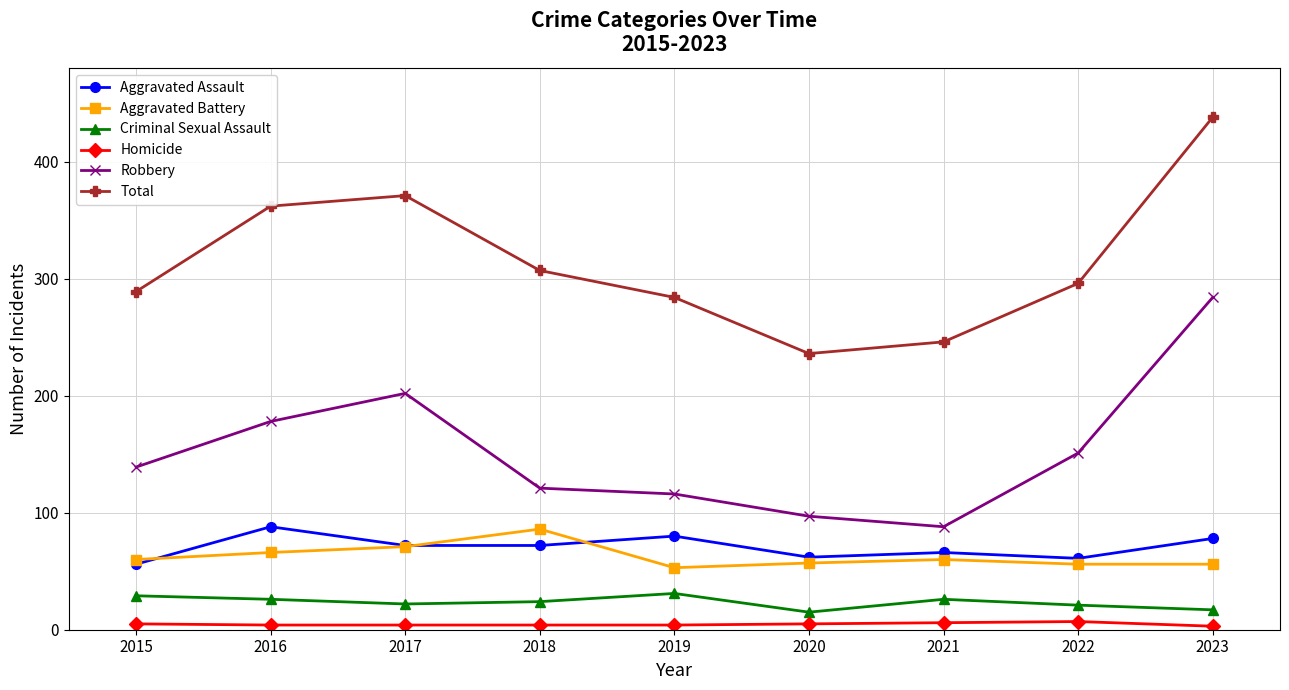

True or false: Criminal Sexual Assault and Aggravated Assault cross at least once.

False